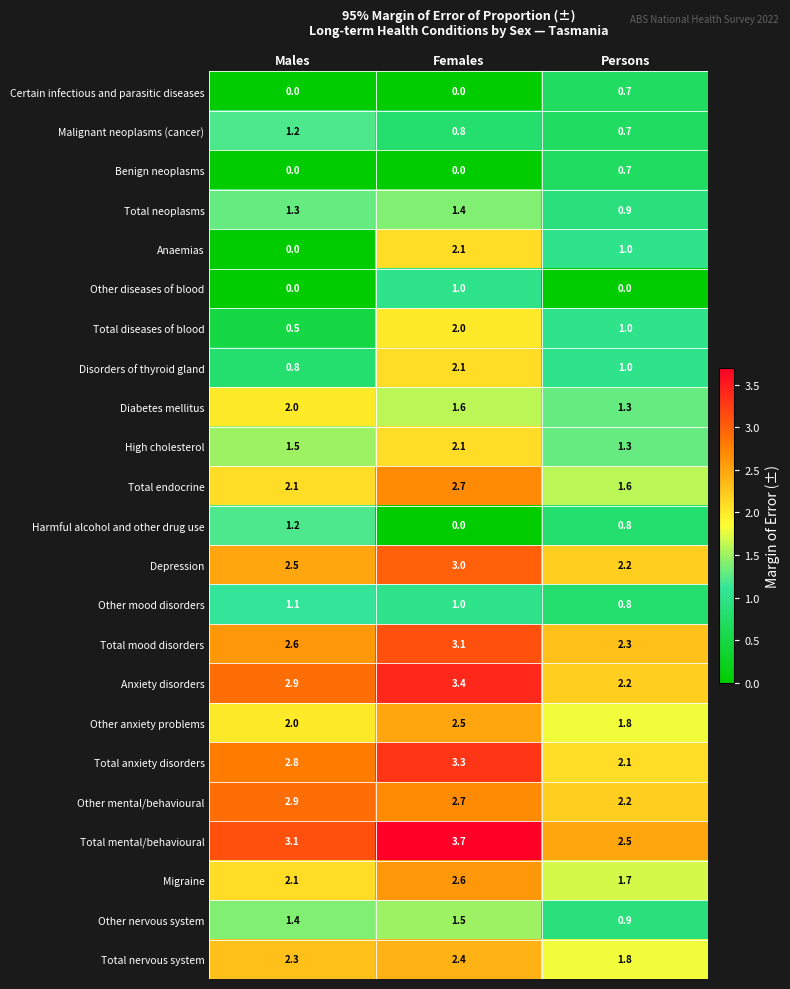

Where is Malignant neoplasms (cancer) nearest to the value 0?

Persons